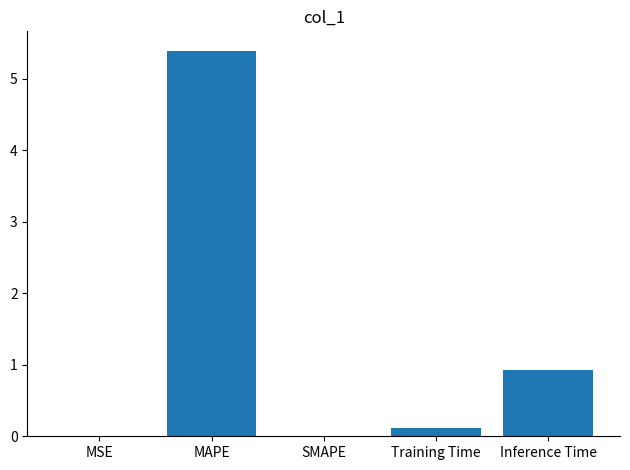

How many data points does each series have?

5